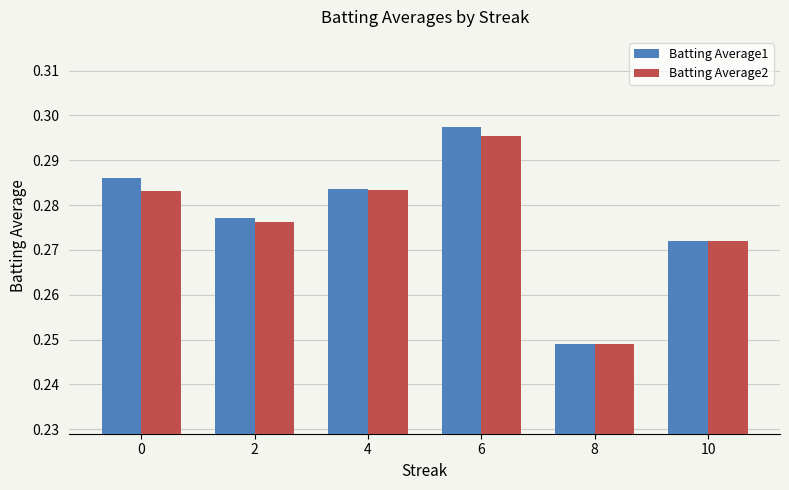

Which series has the largest total across all categories?

Batting Average1